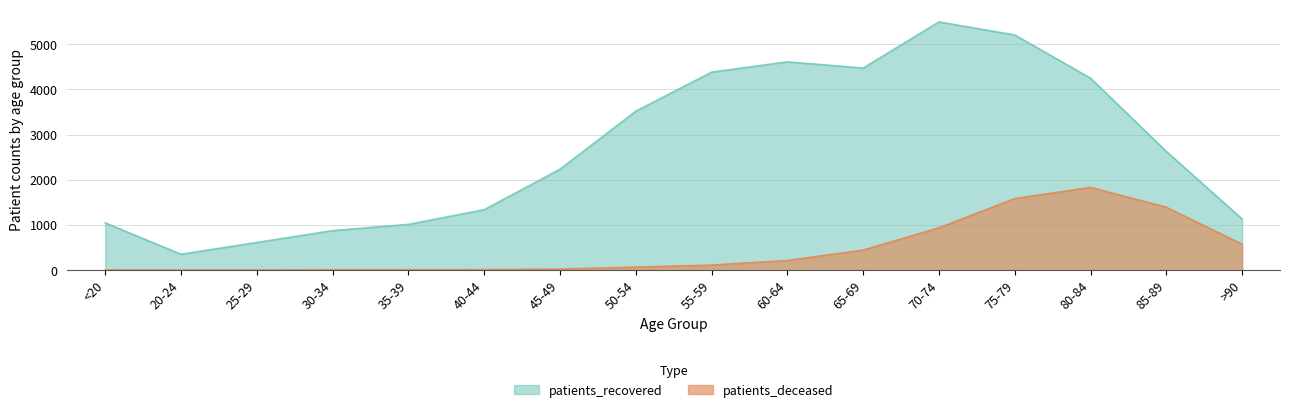

True or false: patients_deceased and patients_recovered intersect in this chart.

False